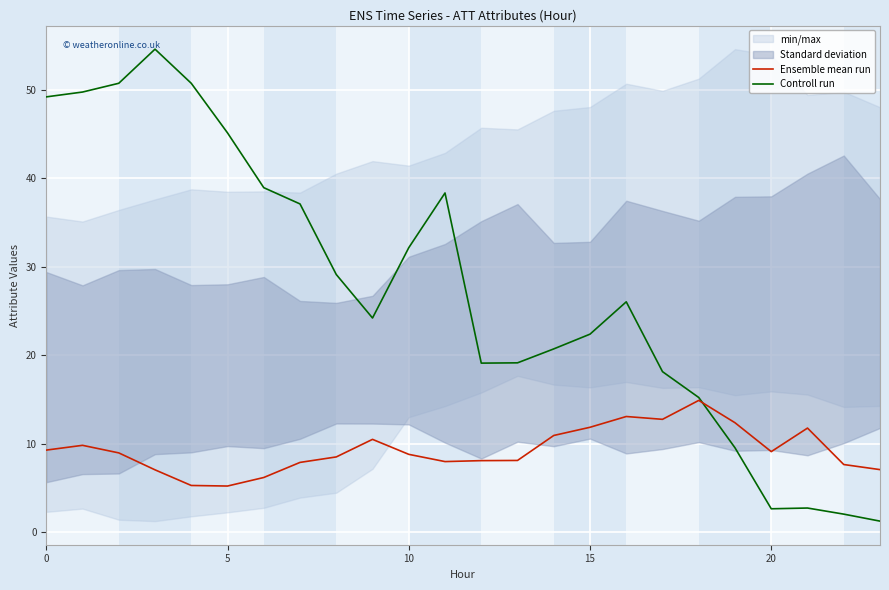

Which category has the lowest value in the Controll run series?

23